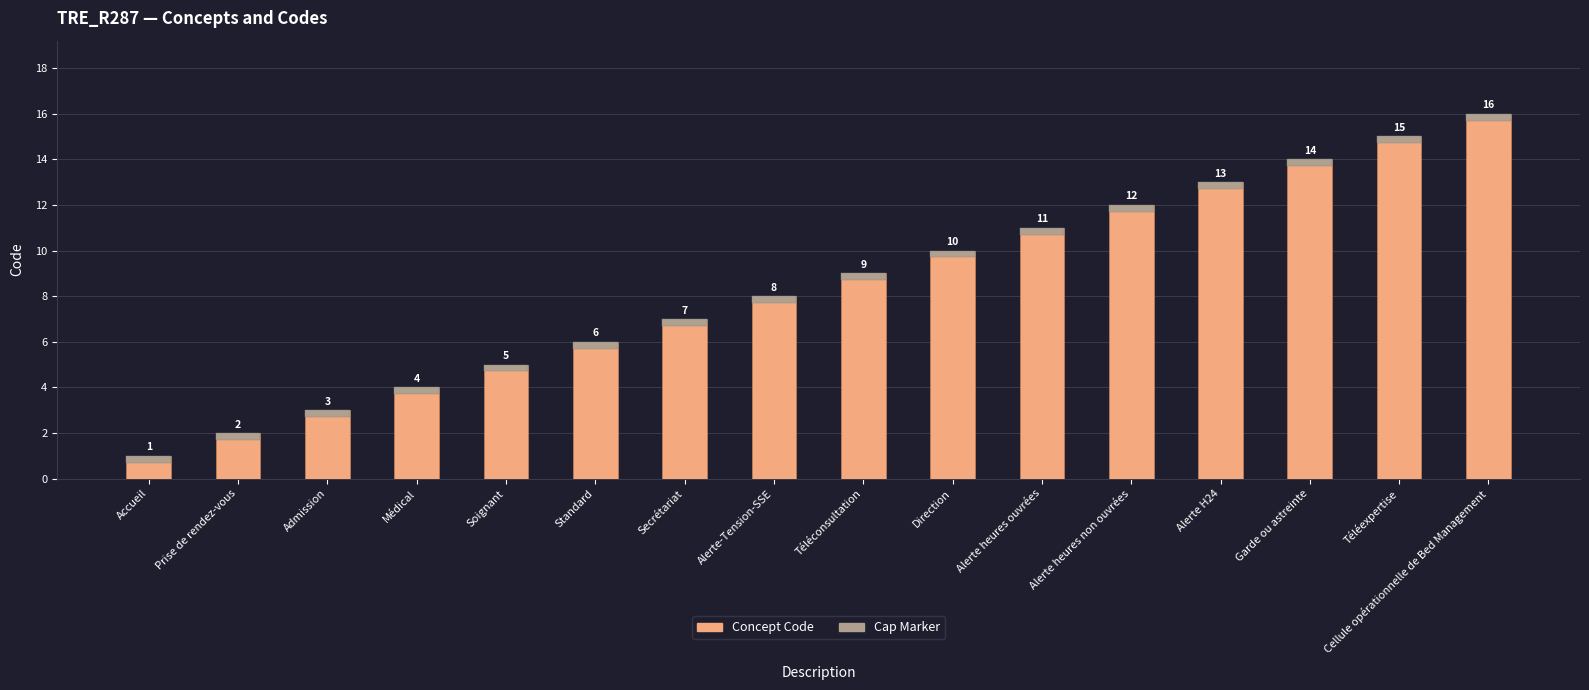

Is it true that Concept Code equals 16.0 at Cellule opérationnelle de Bed Management?

True